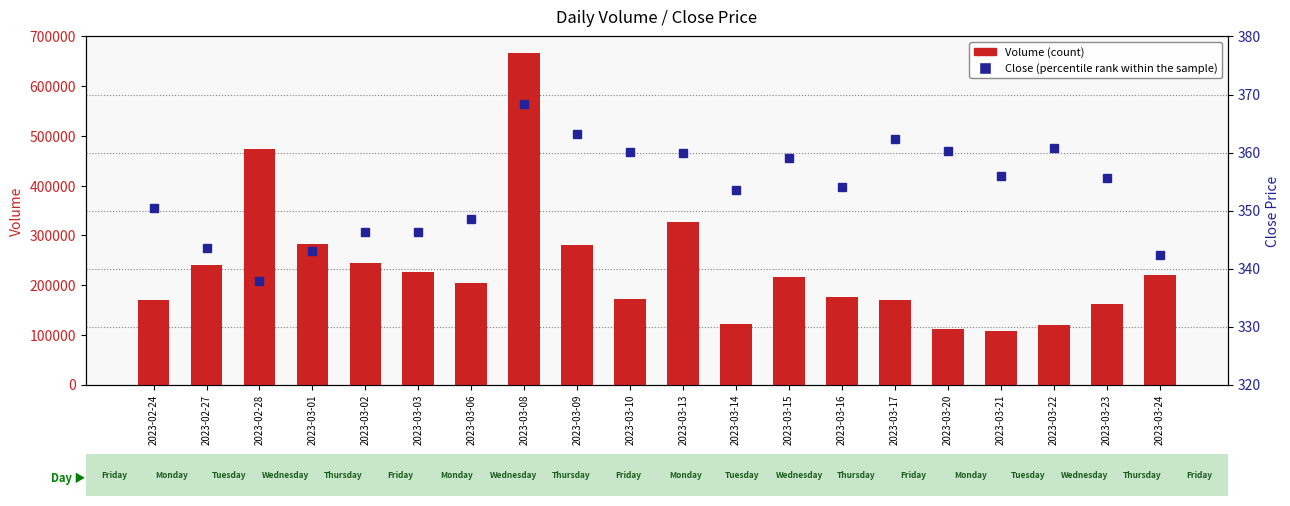

The value of Close (percentile rank within the sample) at 2023-03-20 is 212.2. True or false?

False